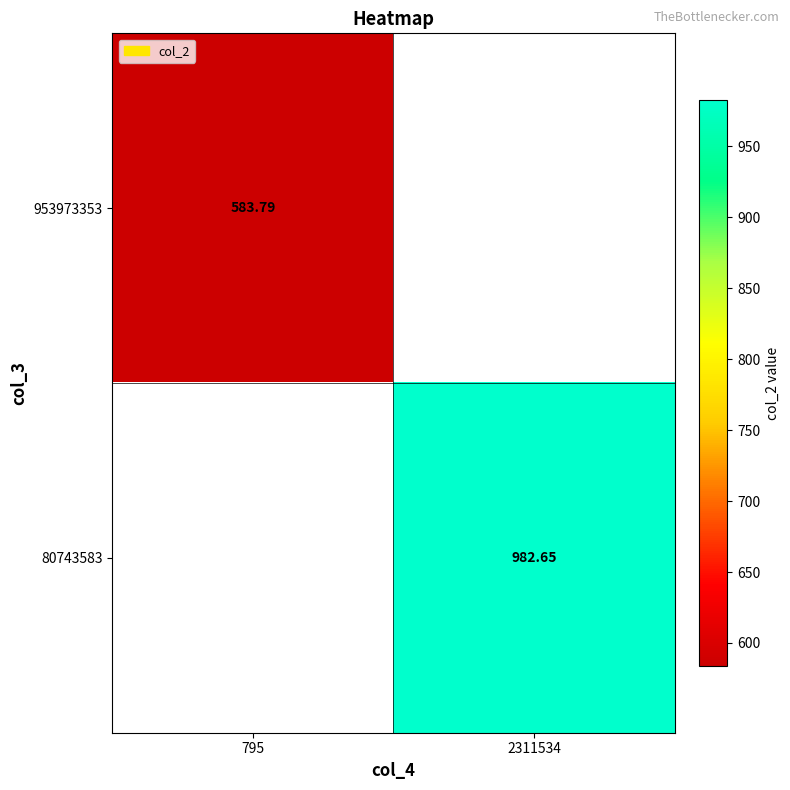

The value of 953973353 at 795 is 121.3. True or false?

False